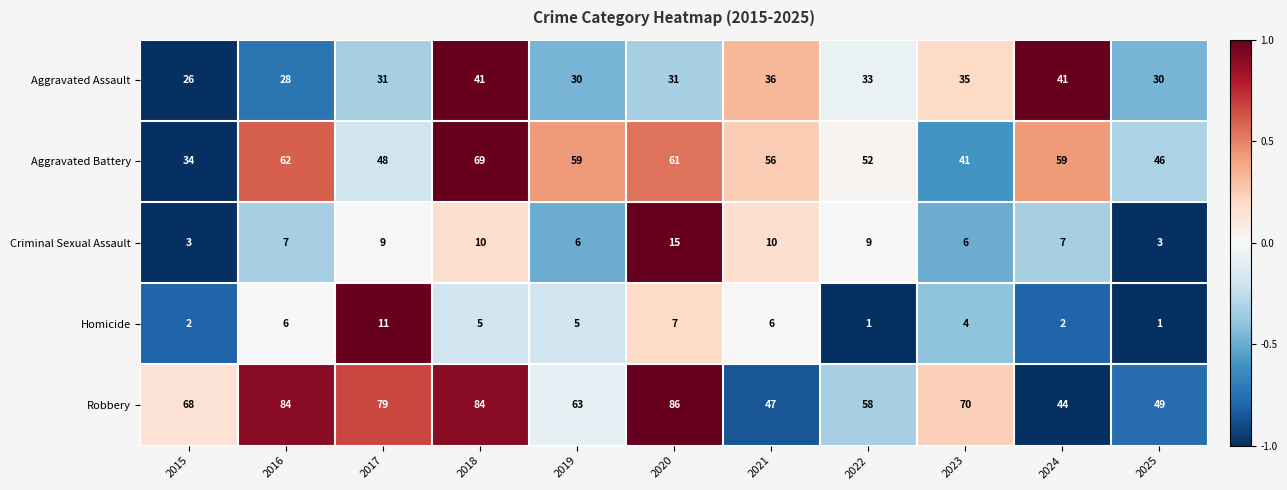

Rank the series at 2018 from highest to lowest value.

Robbery, Aggravated Battery, Aggravated Assault, Criminal Sexual Assault, Homicide